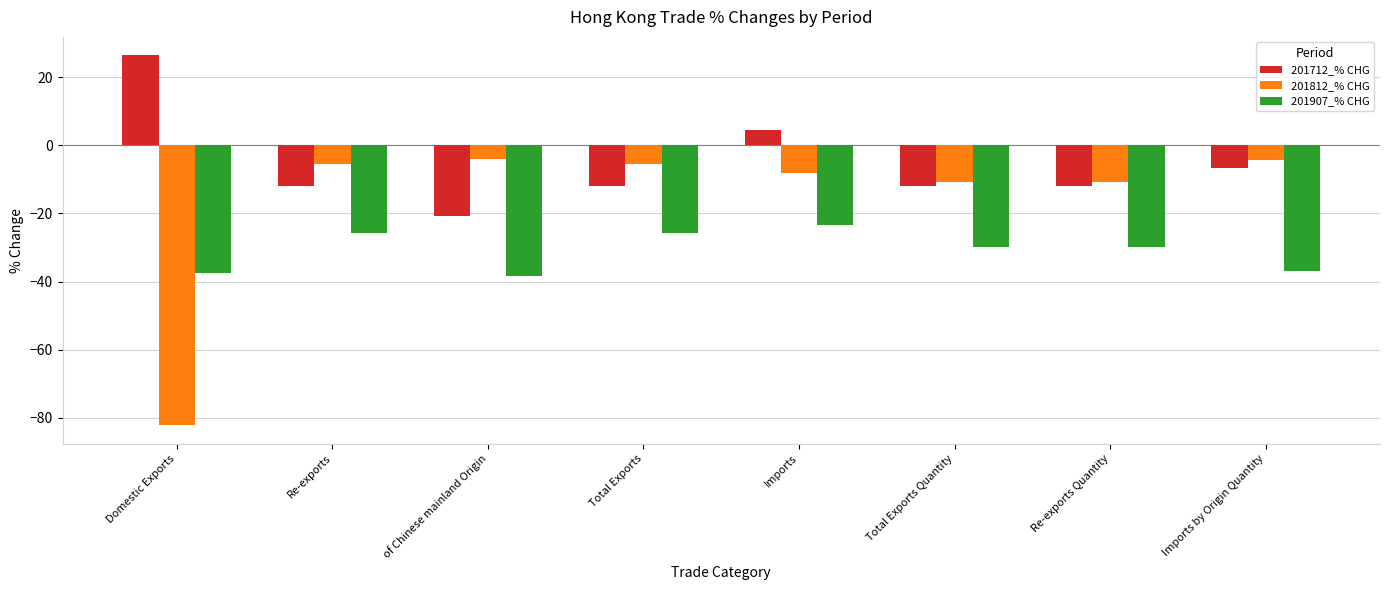

What is the approximate value of 201907_% CHG at Imports?

-23.5